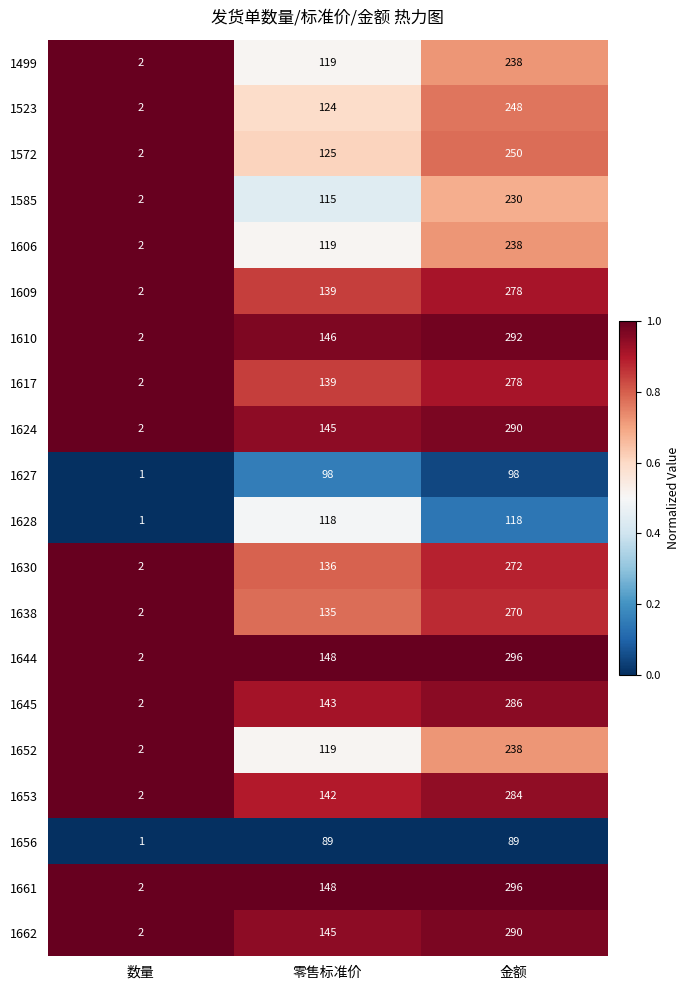

True or false: 1638 has a value of 135 at 零售标准价.

True